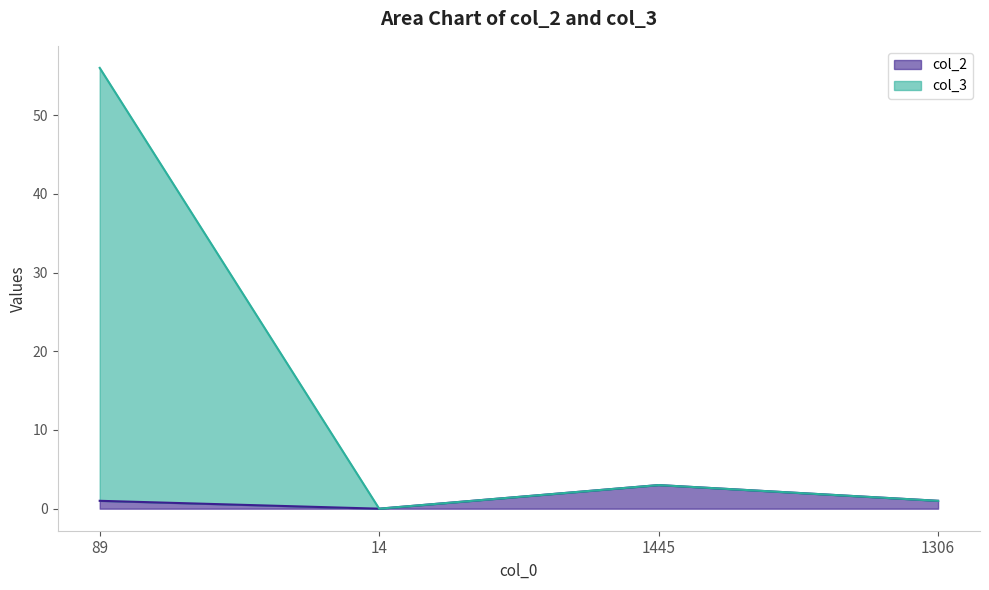

Rank the categories by col_3 value from lowest to highest.

14, 1306, 1445, 89